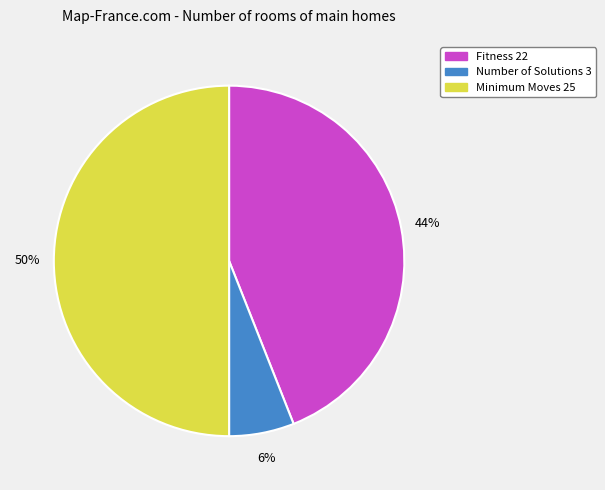

To the nearest percent, what percentage of the pie is Fitness 22?

44%